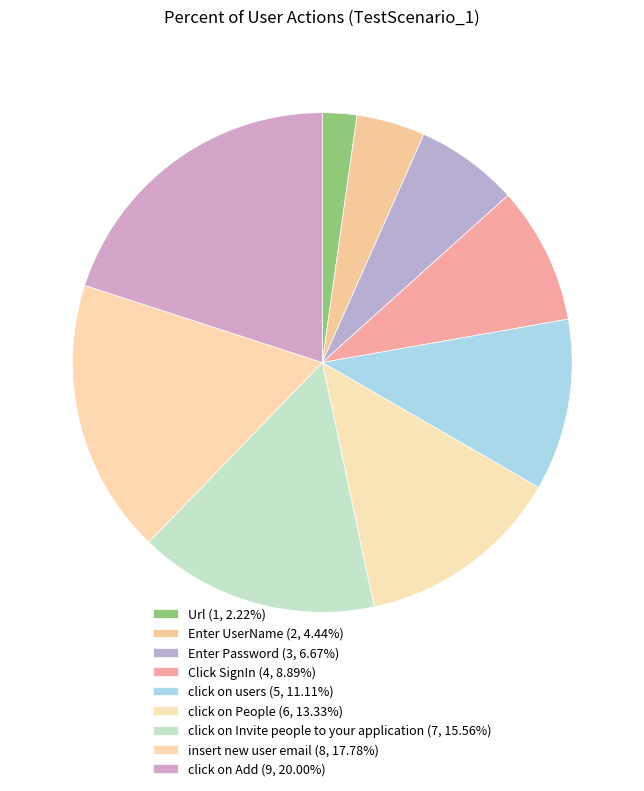

Count the number of slices in the pie.

9